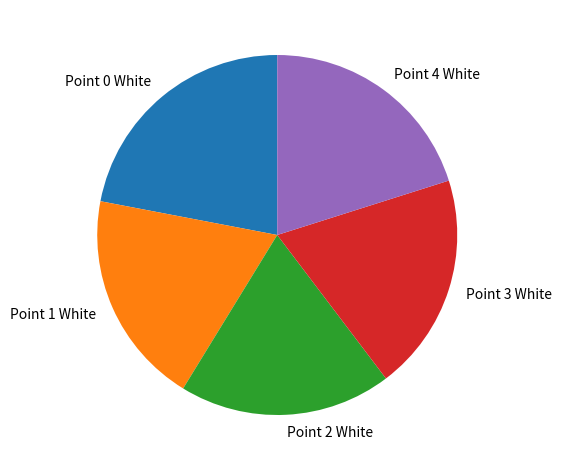

Is it true that Point 4 White is 26% of the pie?

False